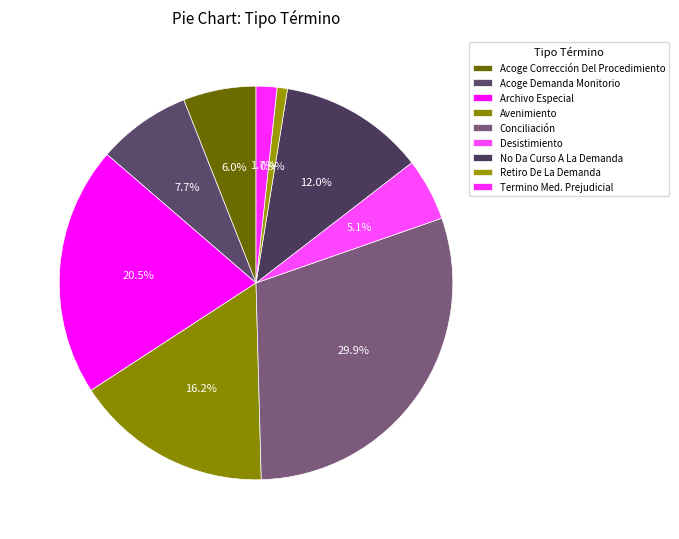

Count the number of slices in the pie.

9